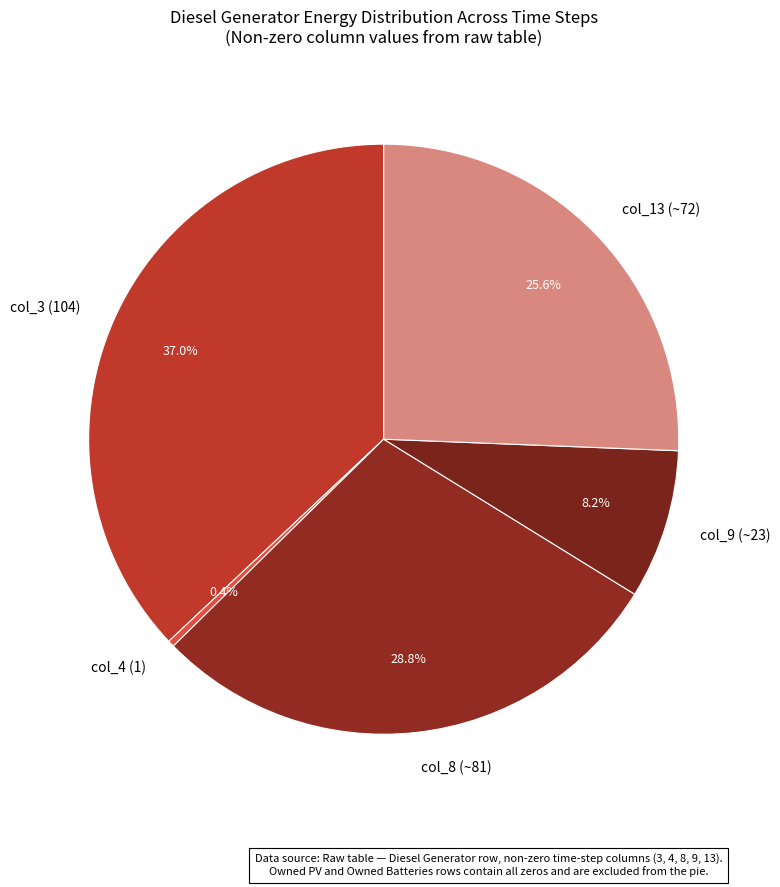

Does col_3 (104) represent more than half of the total?

No